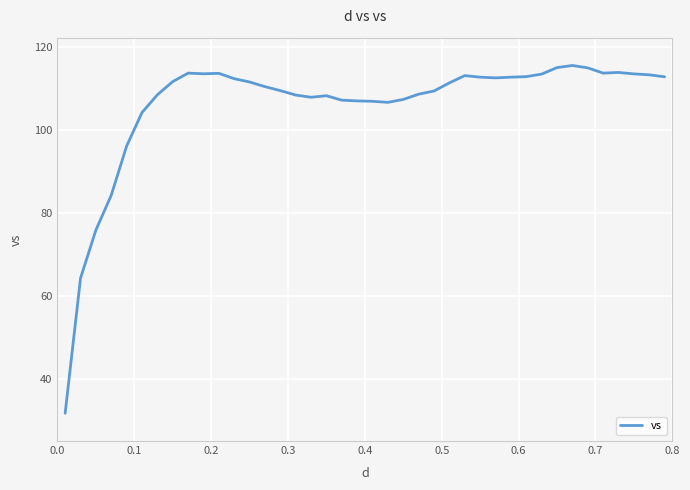

What is the difference between the maximum and minimum values?

83.6